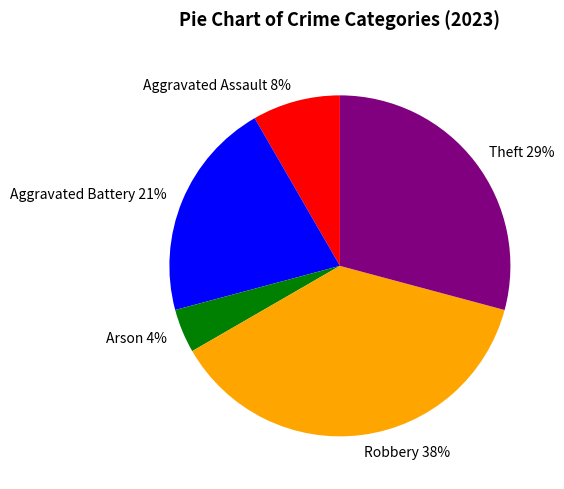

Count the number of slices in the pie.

5